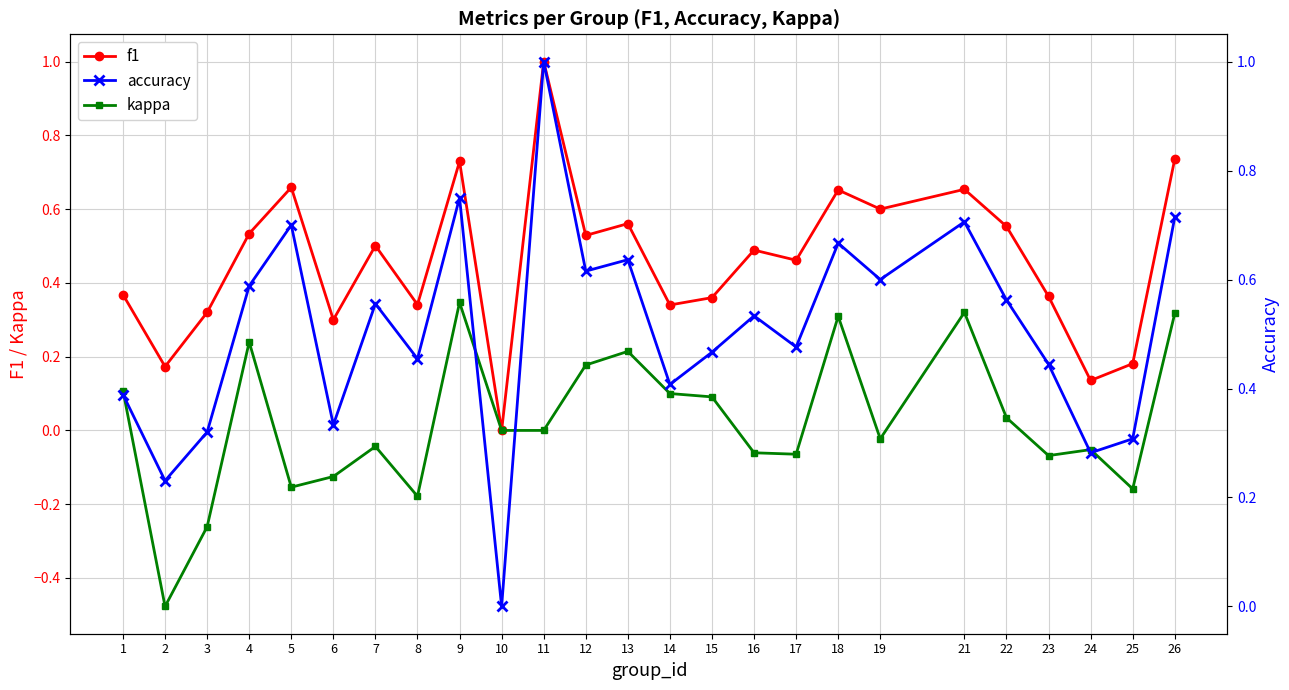

Is the value of accuracy at 21 greater than the value of f1 at 24?

Yes